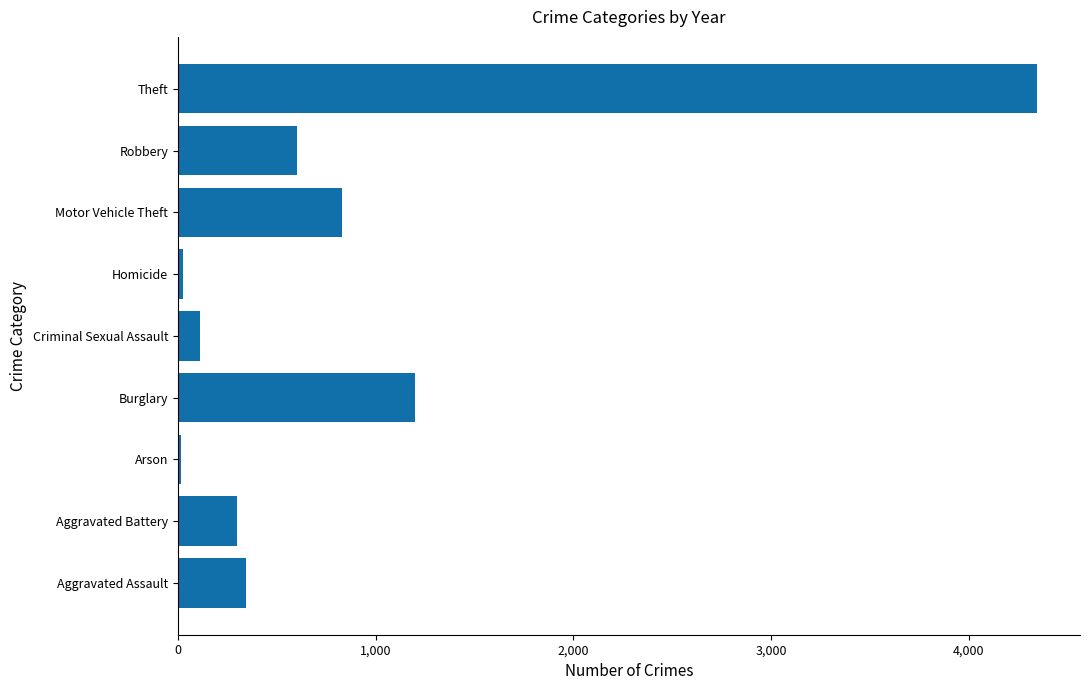

The chart shows a value of 4346 at Theft. True or false?

True